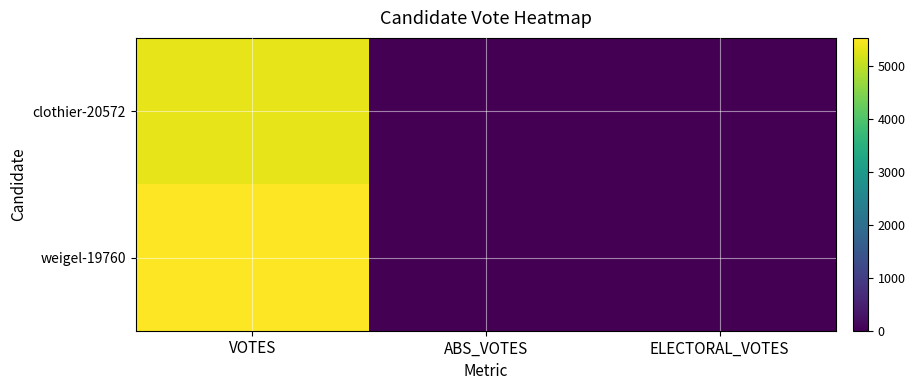

At which category does the chart reach its peak across all series?

VOTES